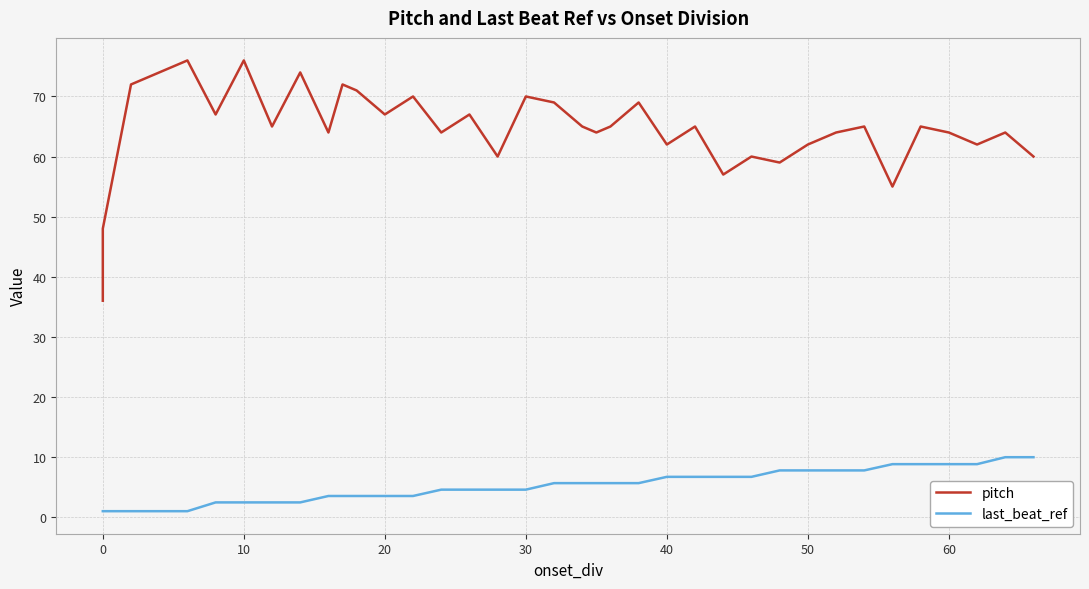

Is it true that last_beat_ref equals 1.7 at 20?

False